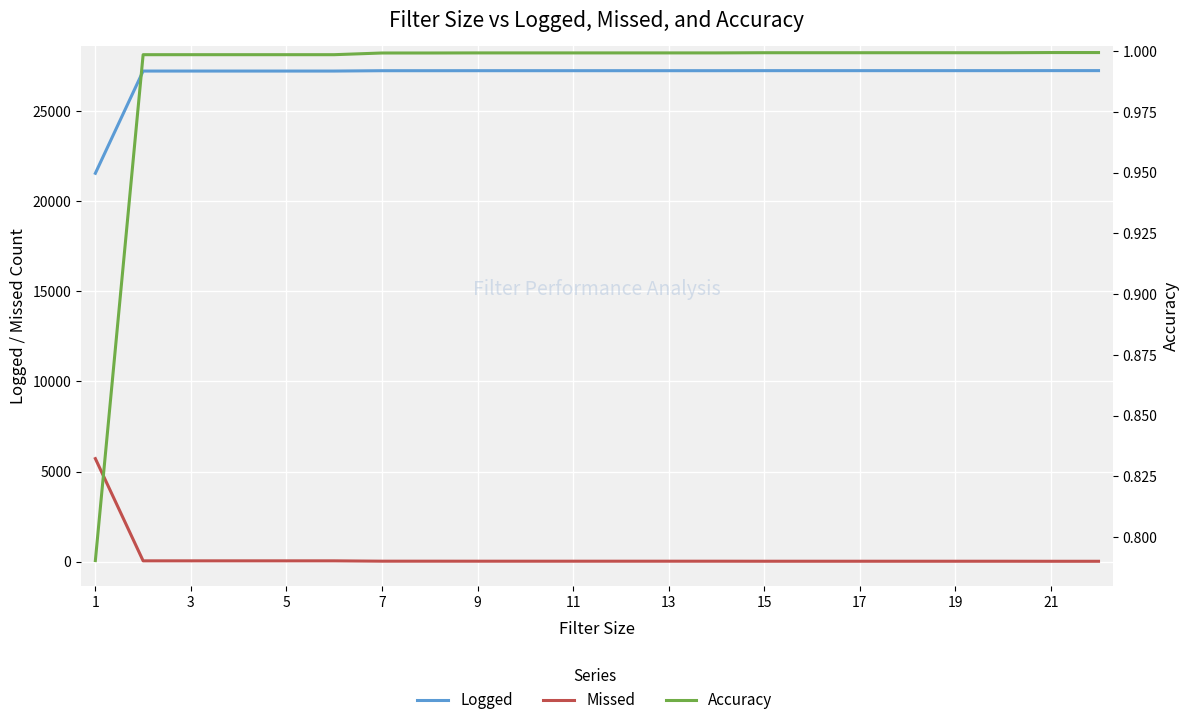

Is it true that Accuracy equals 1.6 at 5?

False